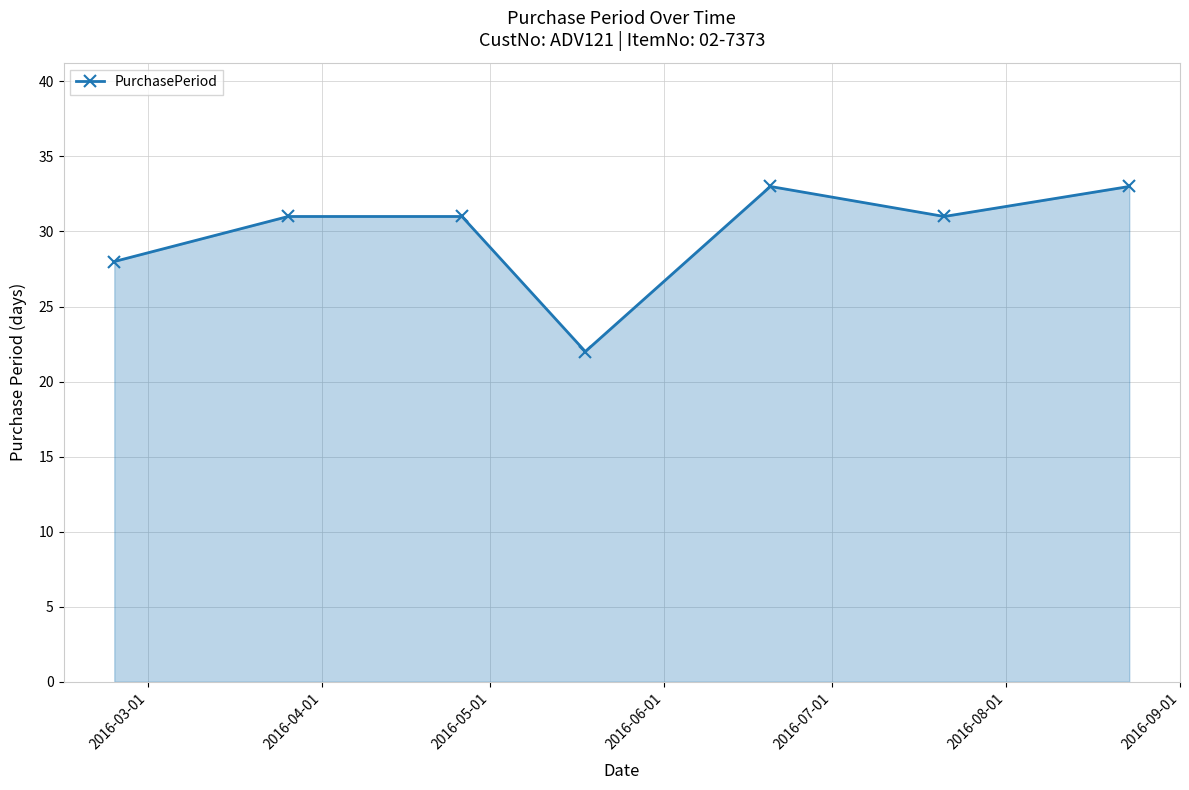

Does the chart have visible grid lines?

Yes